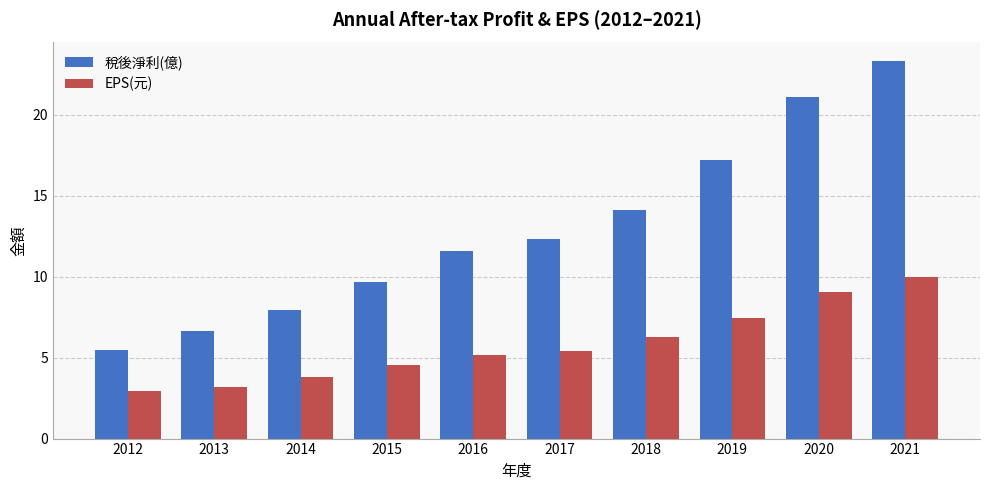

What value does the 稅後淨利(億) series have at 2021?

23.3